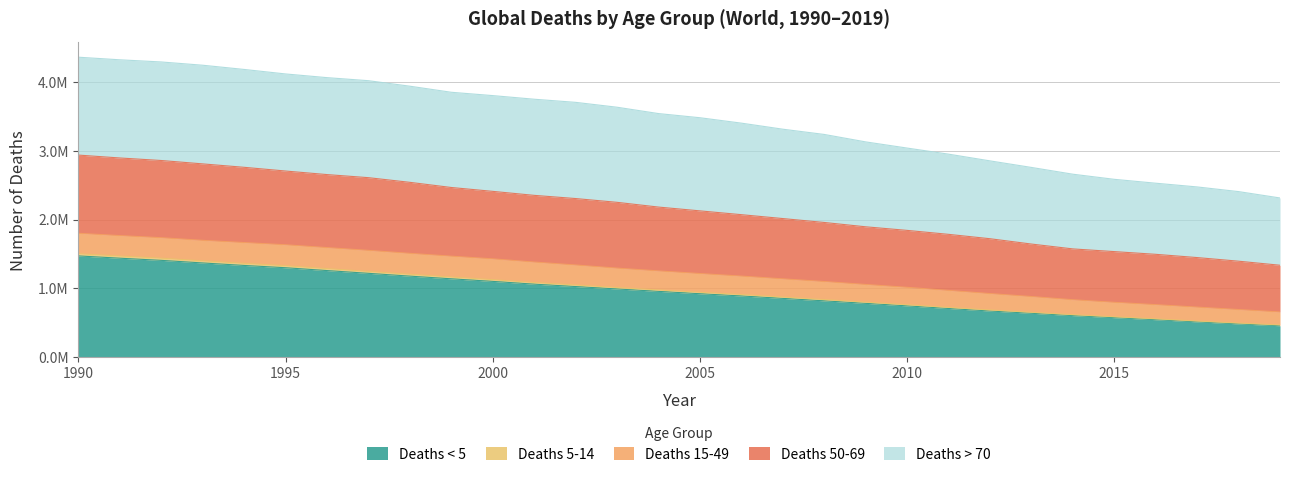

What is the average value of the Deaths < 5 series?

949475